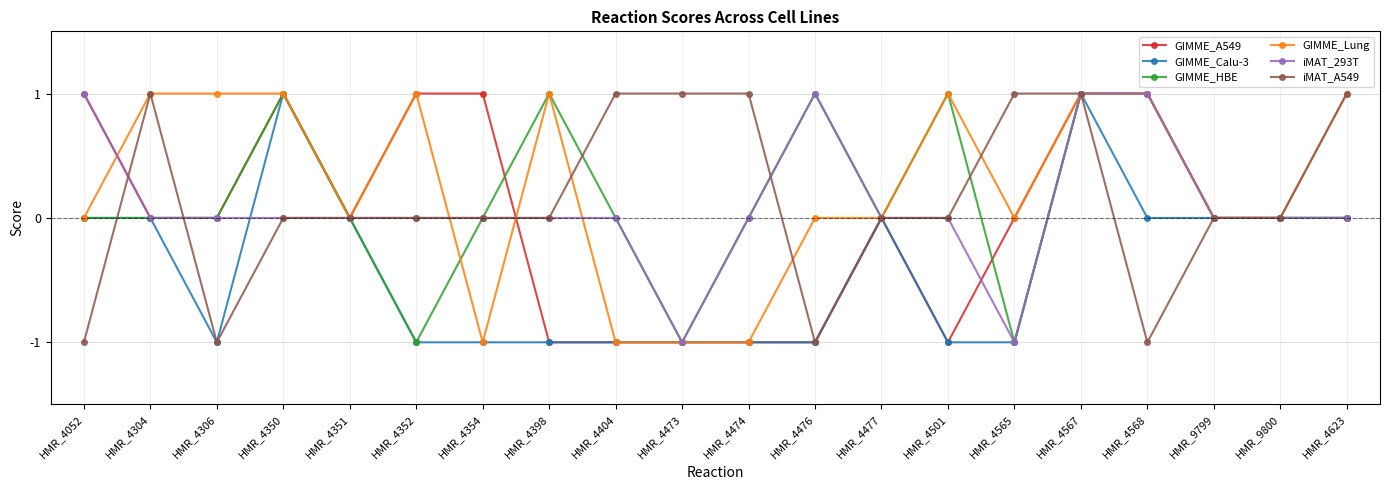

Which series changed the most between HMR_4304 and HMR_4568?

iMAT_A549